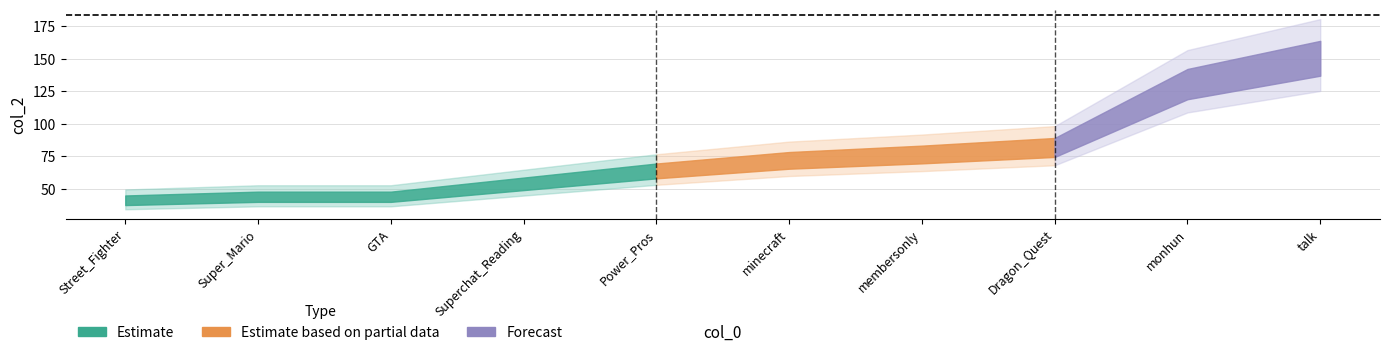

Reading left to right, list all the values displayed in this chart.

46	49	49	60	71	80	85	91	145	167